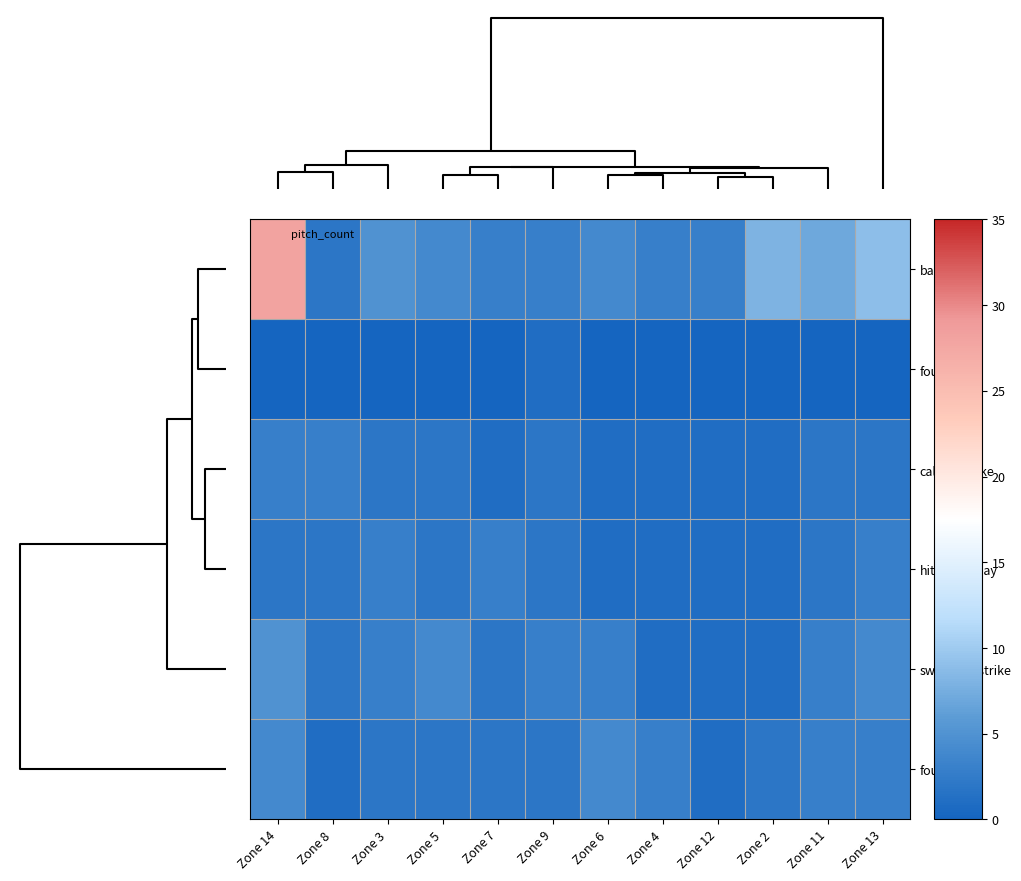

Reading left to right, what are all the values shown in this chart?

ball: Zone 14=28	Zone 8=2	Zone 3=5	Zone 5=4	Zone 7=3	Zone 9=3	Zone 6=4	Zone 4=3	Zone 12=3	Zone 2=8	Zone 11=7	Zone 13=9
foul_bunt: Zone 14=0	Zone 8=0	Zone 3=0	Zone 5=0	Zone 7=0	Zone 9=1	Zone 6=0	Zone 4=0	Zone 12=0	Zone 2=0	Zone 11=0	Zone 13=0
called_strike: Zone 14=3	Zone 8=3	Zone 3=2	Zone 5=2	Zone 7=1	Zone 9=2	Zone 6=1	Zone 4=1	Zone 12=1	Zone 2=1	Zone 11=2	Zone 13=2
hit_into_play: Zone 14=2	Zone 8=2	Zone 3=3	Zone 5=2	Zone 7=3	Zone 9=2	Zone 6=1	Zone 4=1	Zone 12=1	Zone 2=1	Zone 11=2	Zone 13=3
swinging_strike: Zone 14=5	Zone 8=2	Zone 3=3	Zone 5=4	Zone 7=2	Zone 9=3	Zone 6=3	Zone 4=1	Zone 12=1	Zone 2=1	Zone 11=3	Zone 13=4
foul: Zone 14=4	Zone 8=1	Zone 3=2	Zone 5=2	Zone 7=2	Zone 9=2	Zone 6=4	Zone 4=3	Zone 12=1	Zone 2=2	Zone 11=3	Zone 13=3